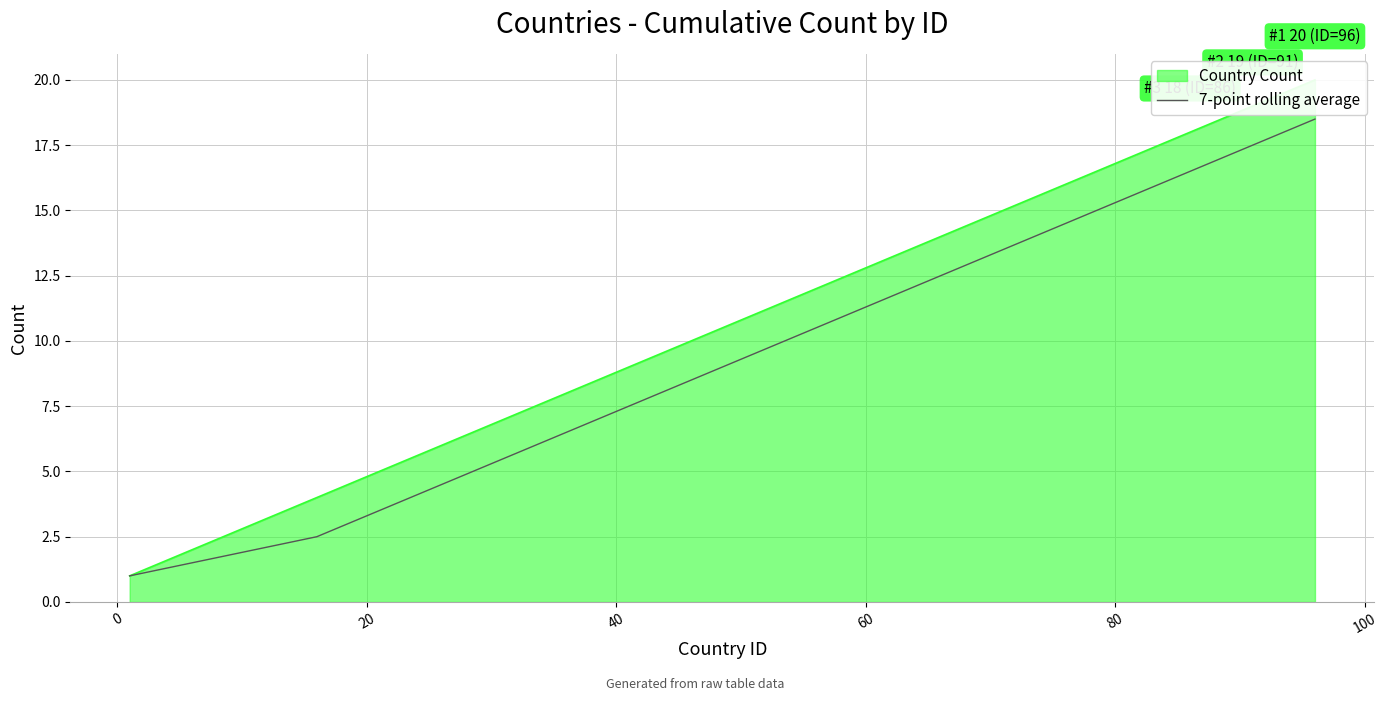

What is the average value?

9.2